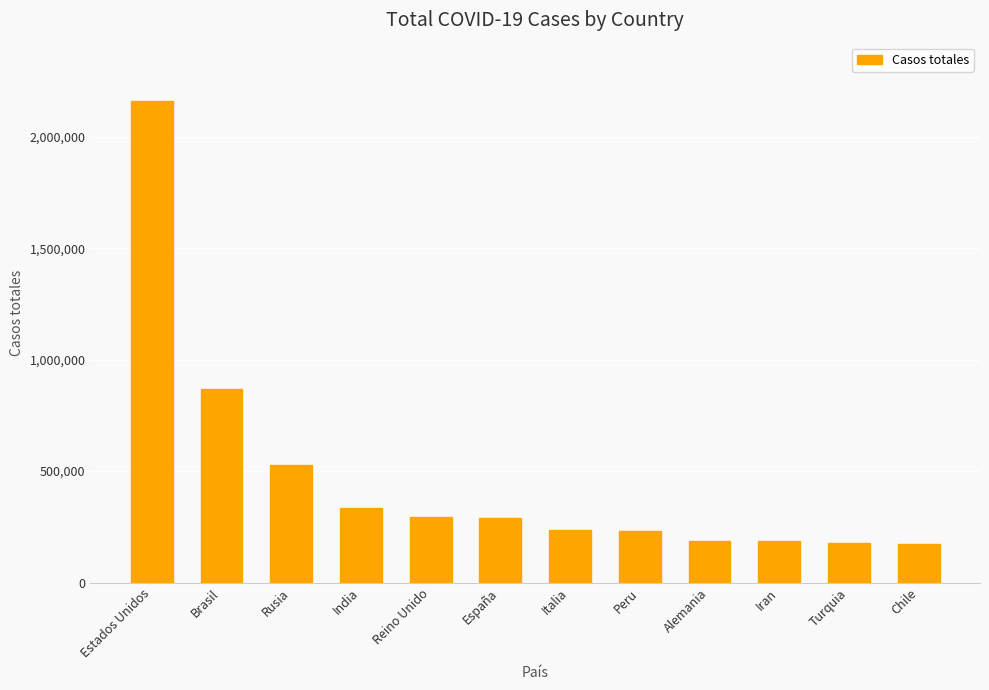

Read the value at Reino Unido, to the nearest 10.

295890